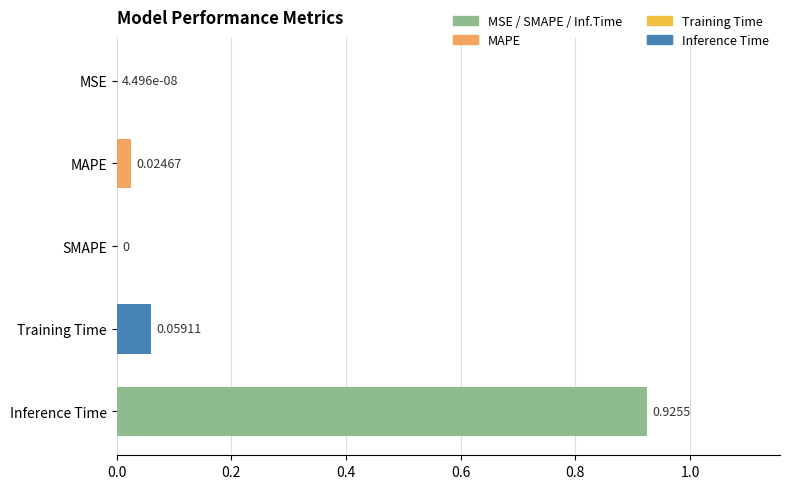

What is the change in value from MSE to Inference Time?

+0.9